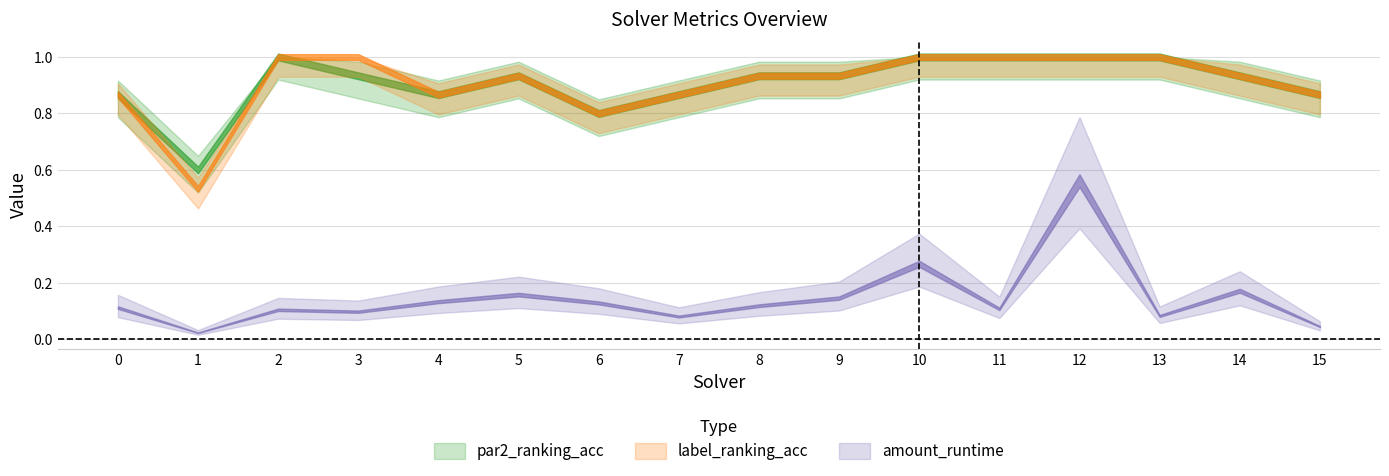

Which category has the lowest value in the label_ranking_acc series?

1